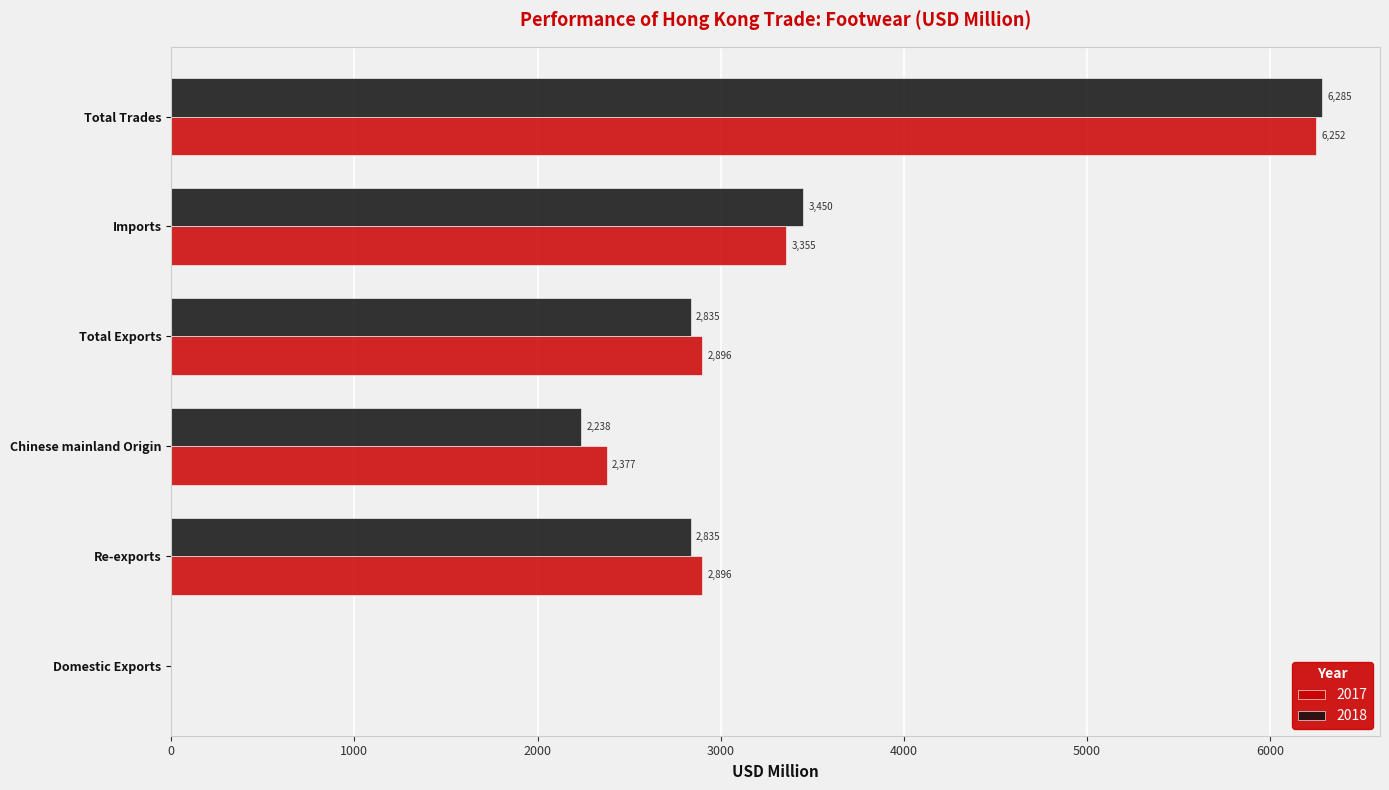

How many distinct data groups are displayed?

2